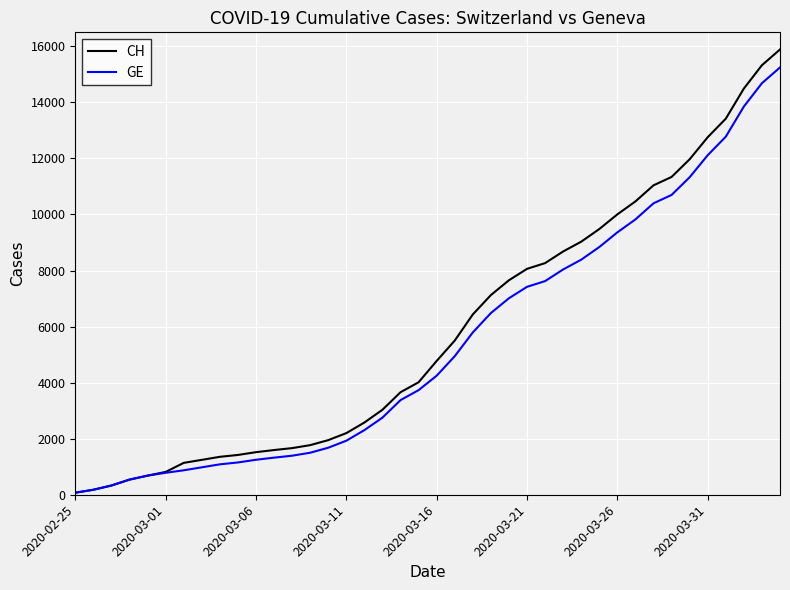

Which series changed the most between 2020-03-16 and 2020-03-21?

CH